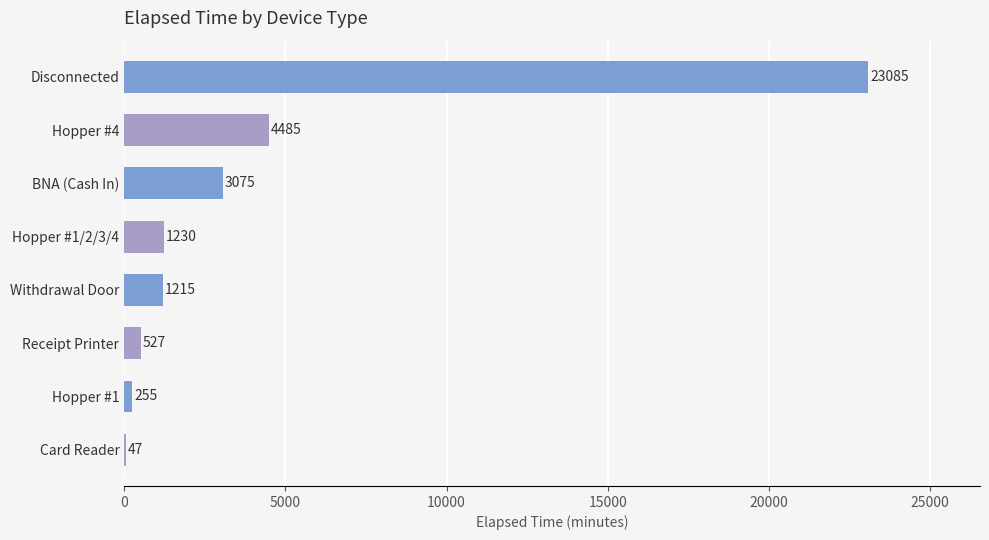

Which has a higher value, Hopper #1/2/3/4 or Withdrawal Door?

Hopper #1/2/3/4